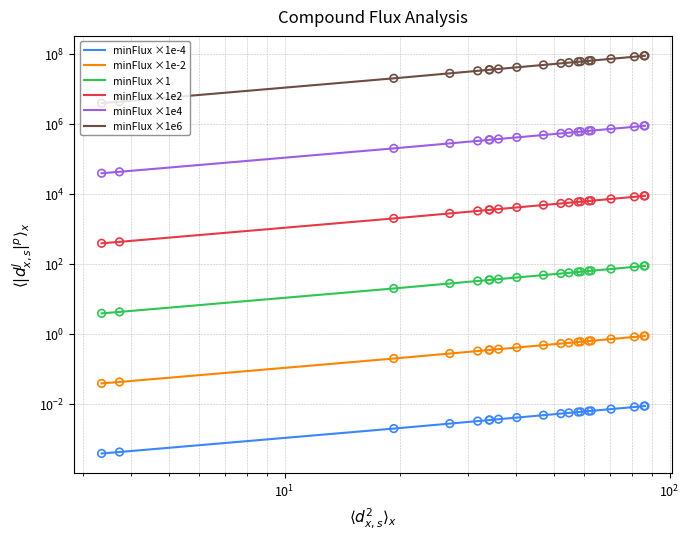

Which series contains the lowest Y value?

minFlux ×1e-4